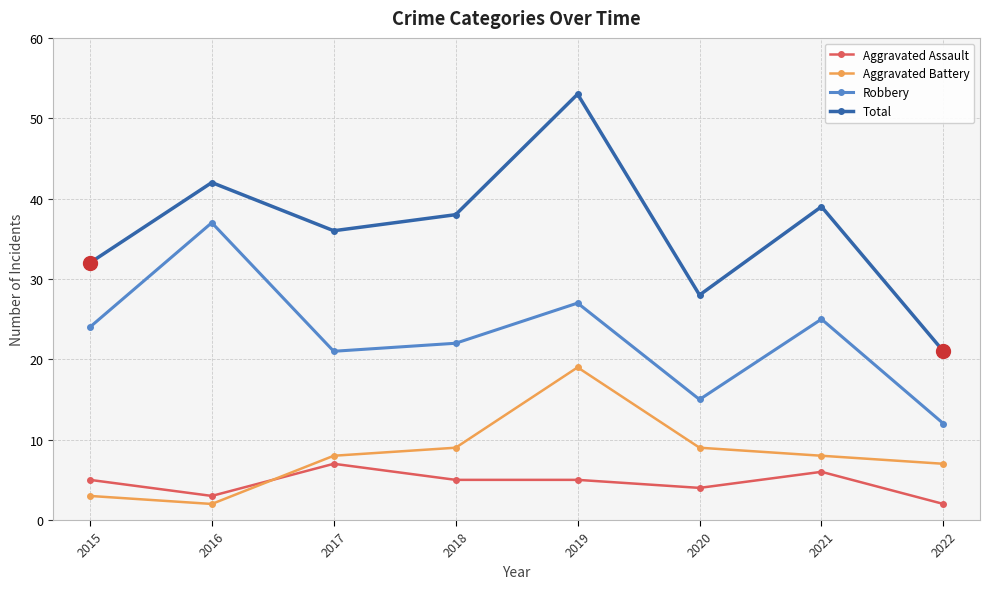

How many data points does each series have?

8